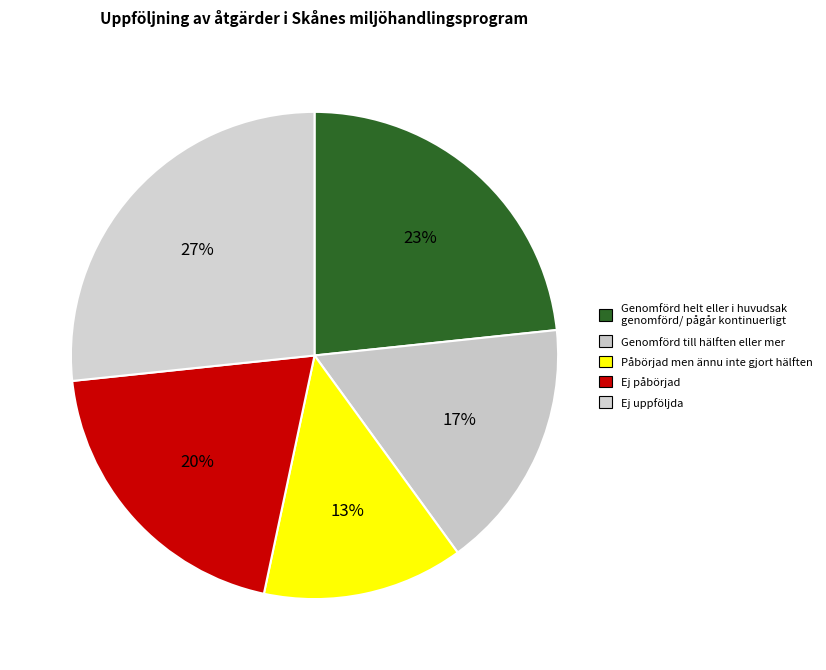

Count the number of slices in the pie.

5